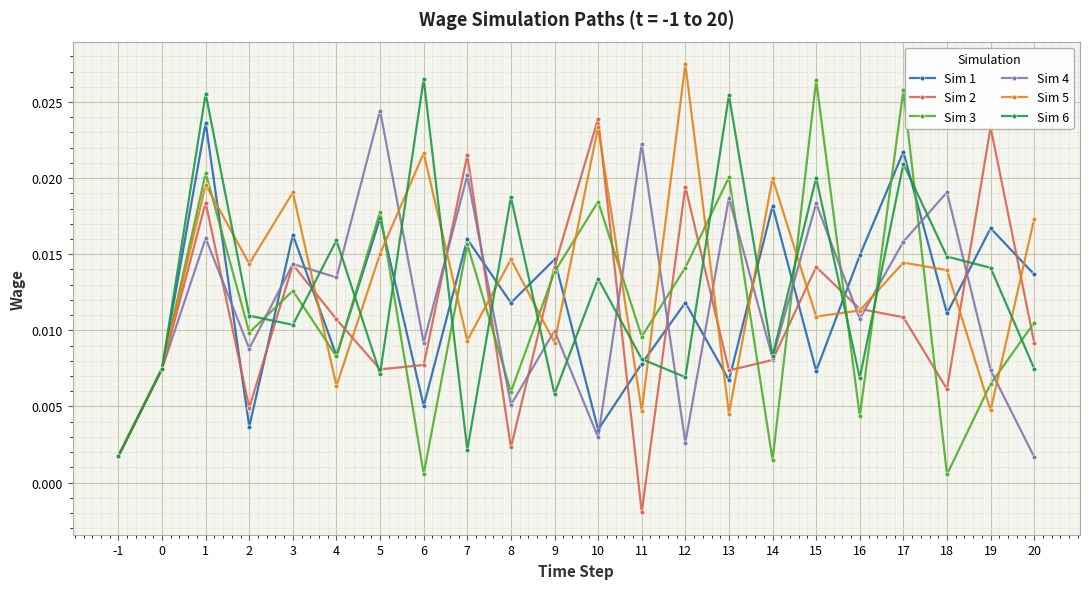

Where is the first local minimum for Sim 3?

2